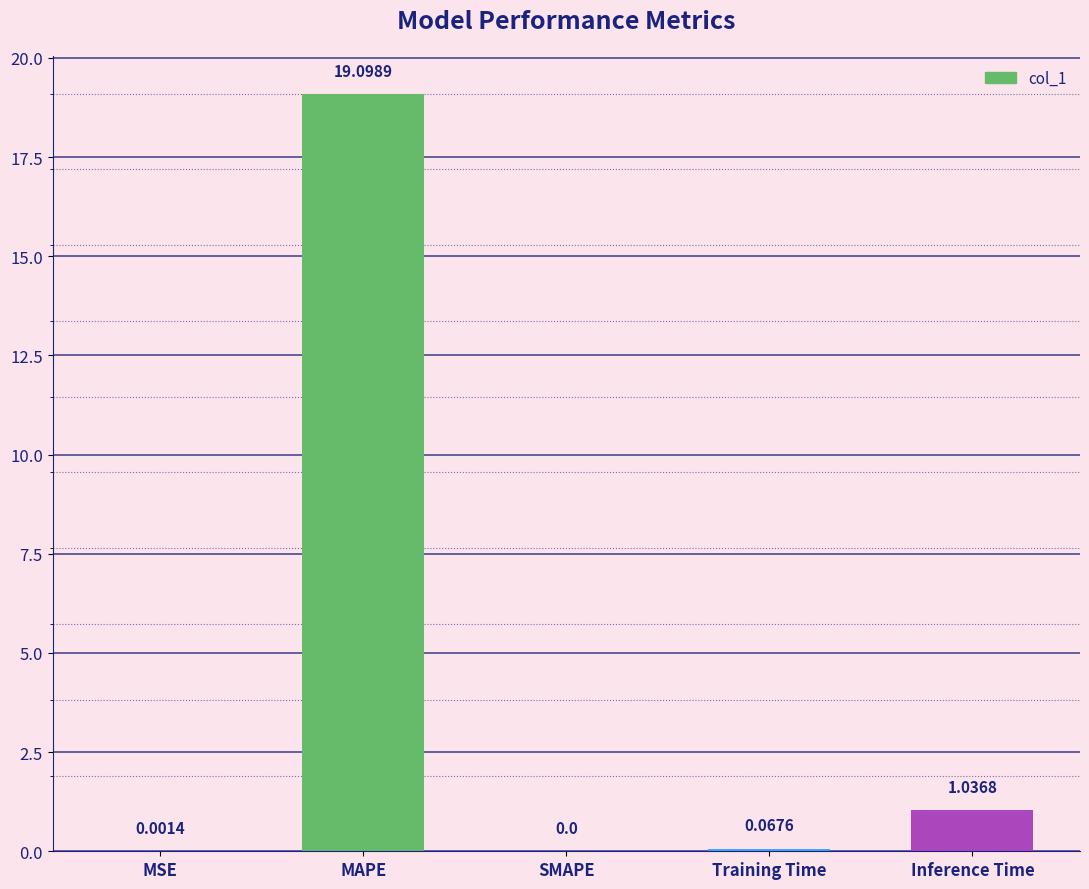

What is the sum of all values?

20.2